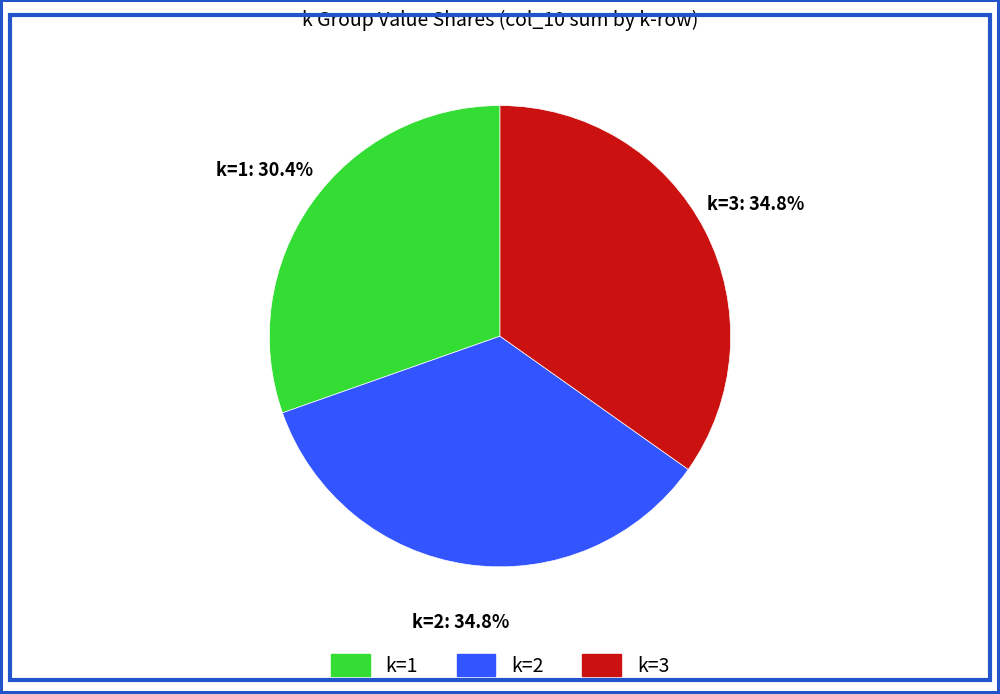

Is there any slice that represents more than half of the pie?

No